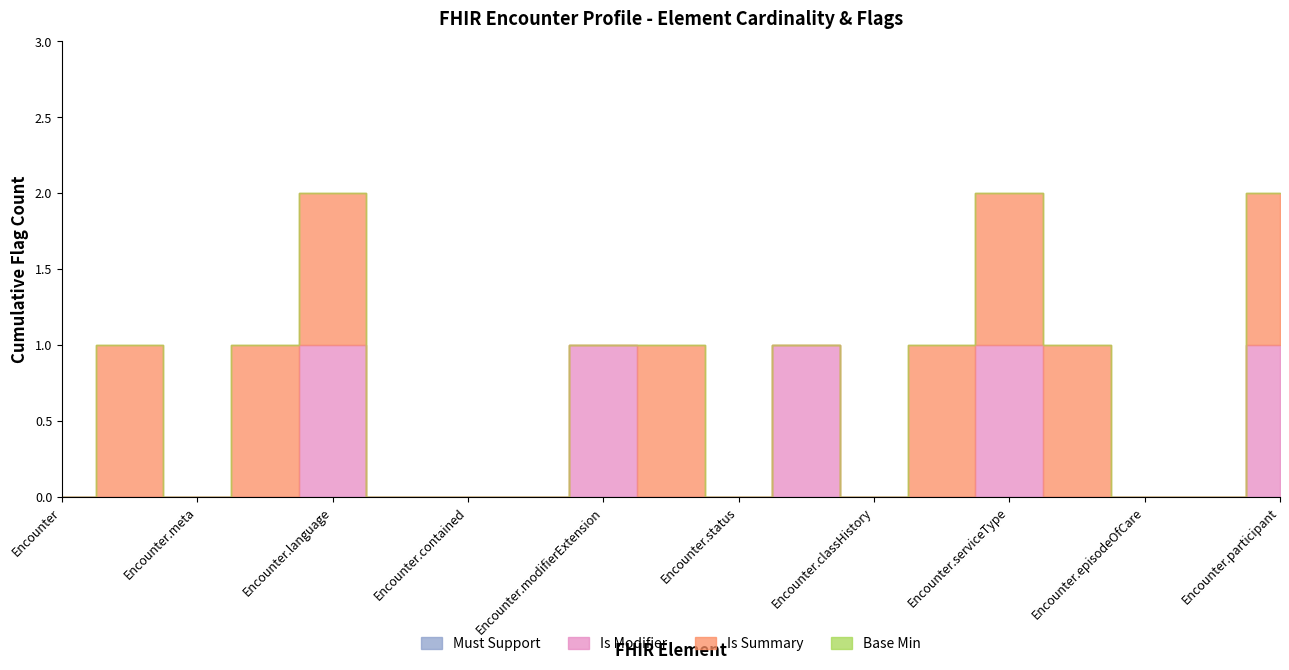

Reading right to left, extract all data points from this chart.

Must Support: 0	0	0	0	0	0	0	0	0	0	0	0	0	0	0	0	0	0	0
Is Modifier: 1	0	0	0	1	0	0	1	0	0	1	0	0	0	1	0	0	0	0
Is Summary: 1	0	0	1	1	1	0	0	0	1	0	0	0	0	1	1	0	1	0
Base Min: 0	0	0	0	0	0	0	0	0	0	0	0	0	0	0	0	0	0	0